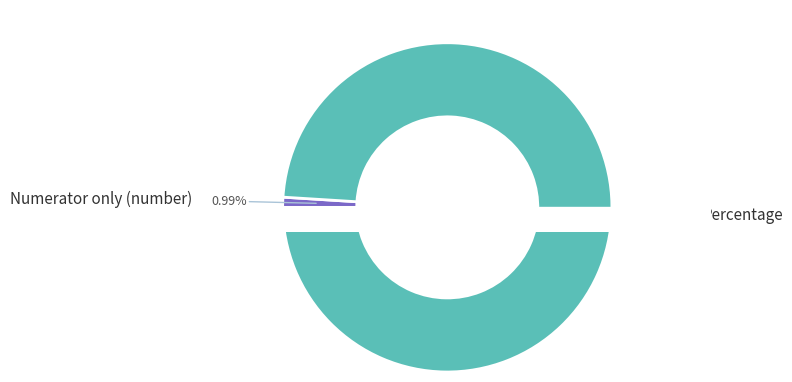

How many segments does this pie chart have?

2